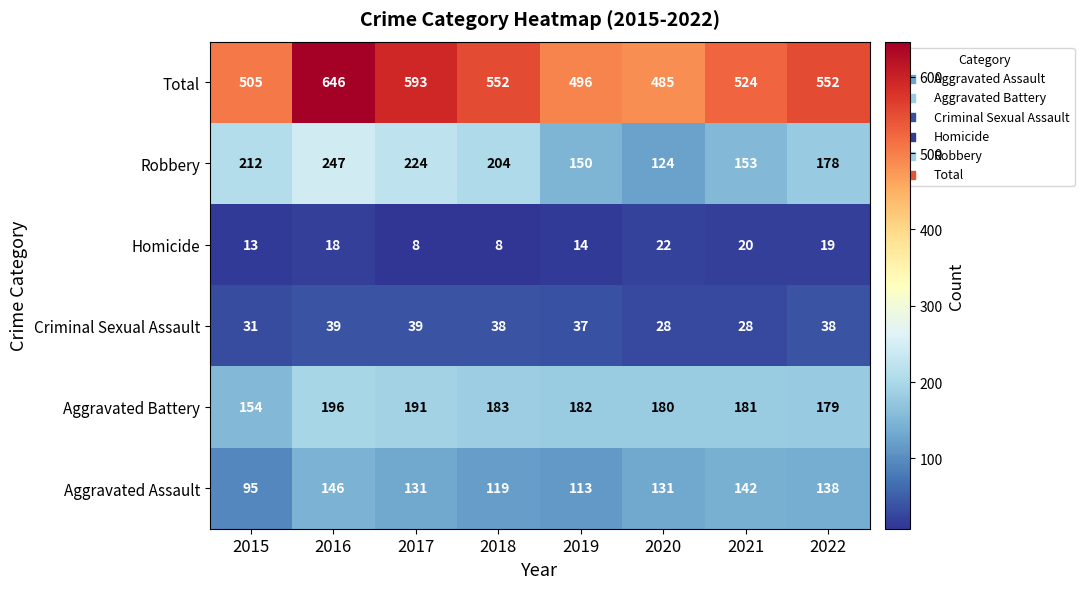

Which series has the largest range (max minus min)?

Total